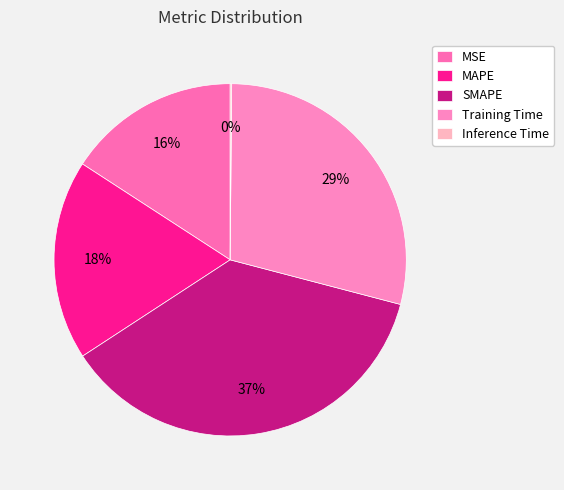

What is the largest slice in the pie chart?

SMAPE